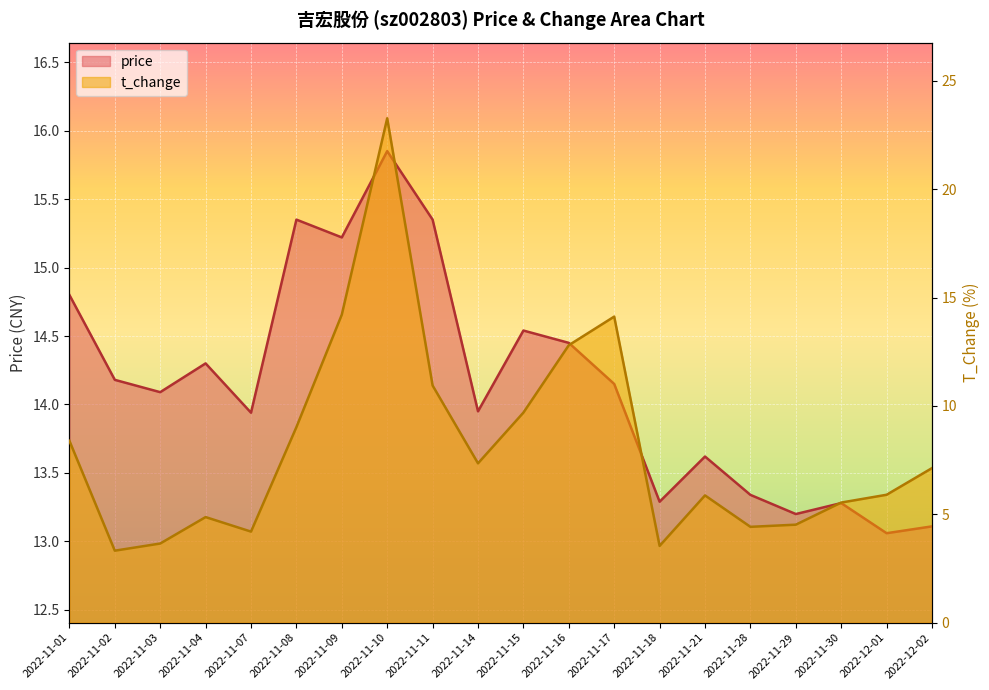

At which category is the sum across all series the highest?

2022-11-10